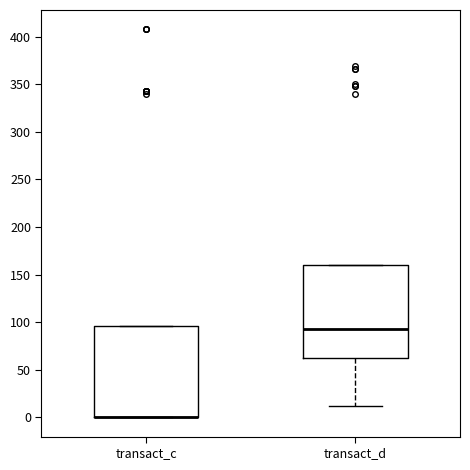

Reading left to right, transcribe this box plot: for each box, give where its median line is, the range the box spans, and where its two whiskers end, as read against the y-axis. The values are not printed on the chart, so give them approximately, as read against the axis.

transact_c: median 0 (drawn on the box's lower edge), box 0 to 95, whiskers 0 to 95
transact_d: median 95, box 60 to 160, whiskers 10 to 160